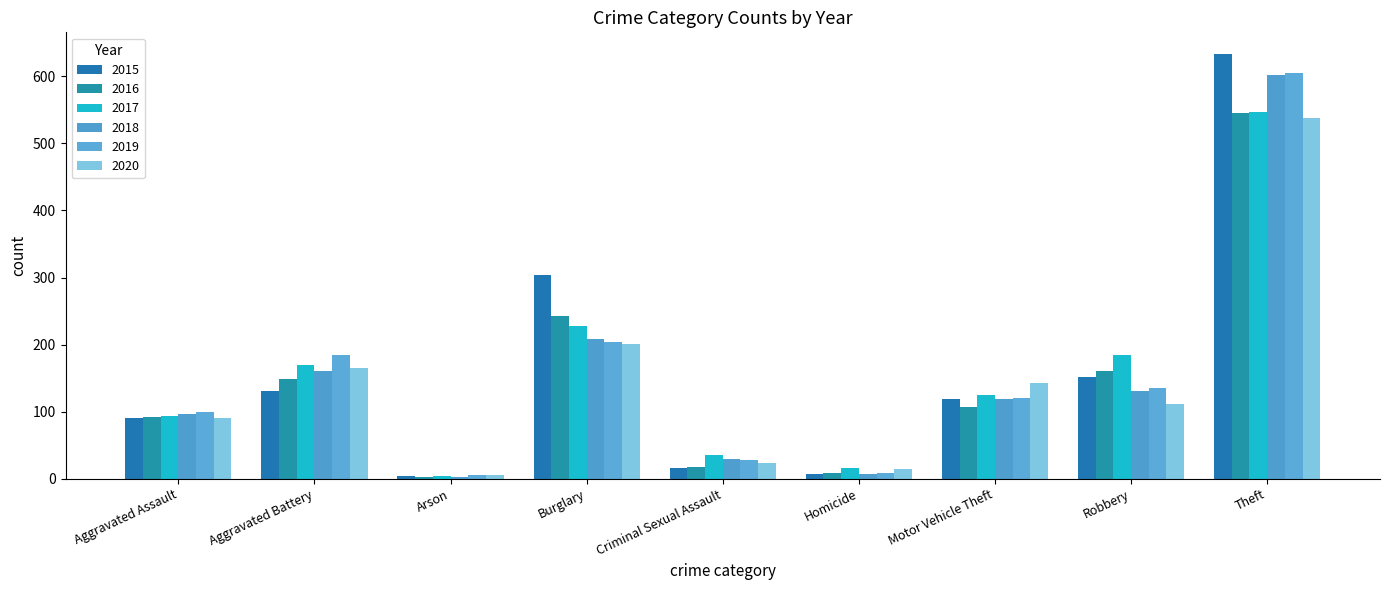

Which label corresponds to the largest value in the chart?

Theft